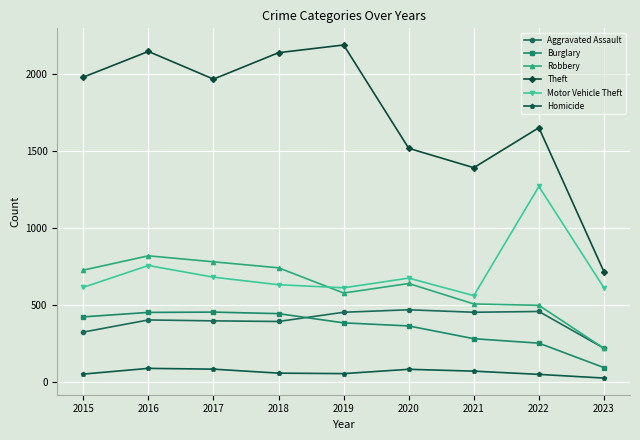

What are all the series names shown in the legend?

Aggravated Assault, Burglary, Robbery, Theft, Motor Vehicle Theft, Homicide